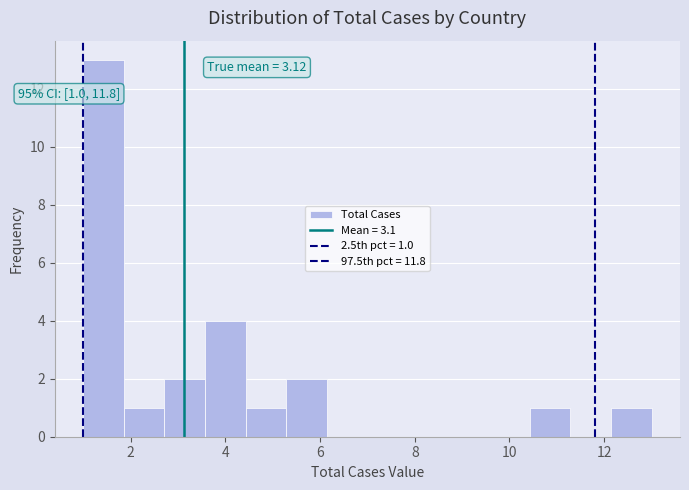

Over which range of the x-axis is the bar tallest?

1.0 to 1.8